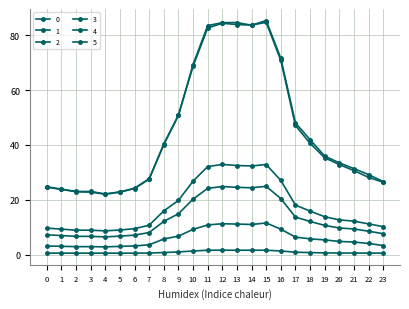

What is the total value across all series at 22?

81.8